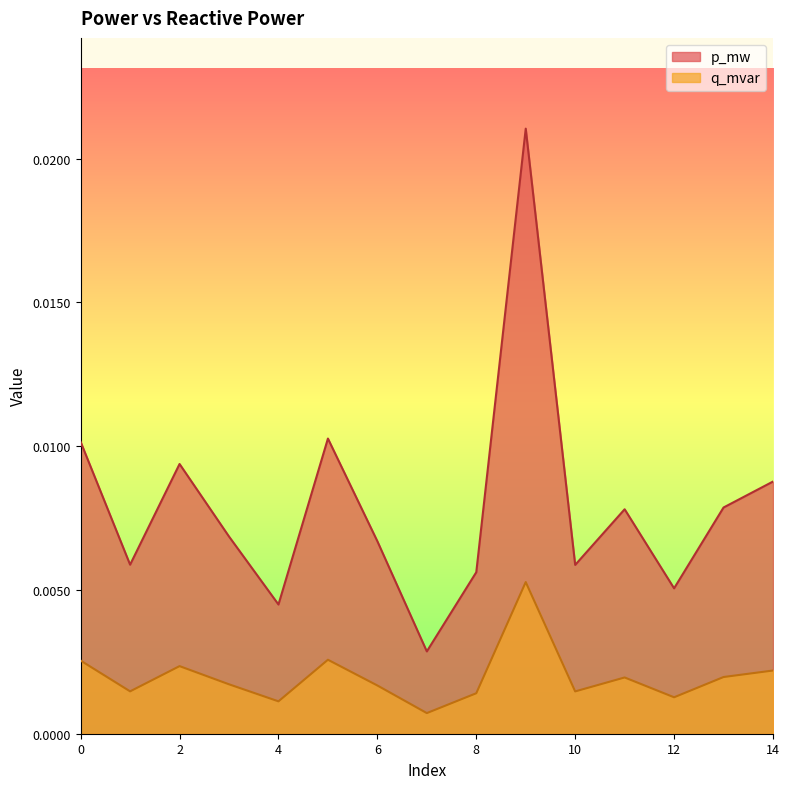

Is it true that p_mw equals 0.0 at 1?

True